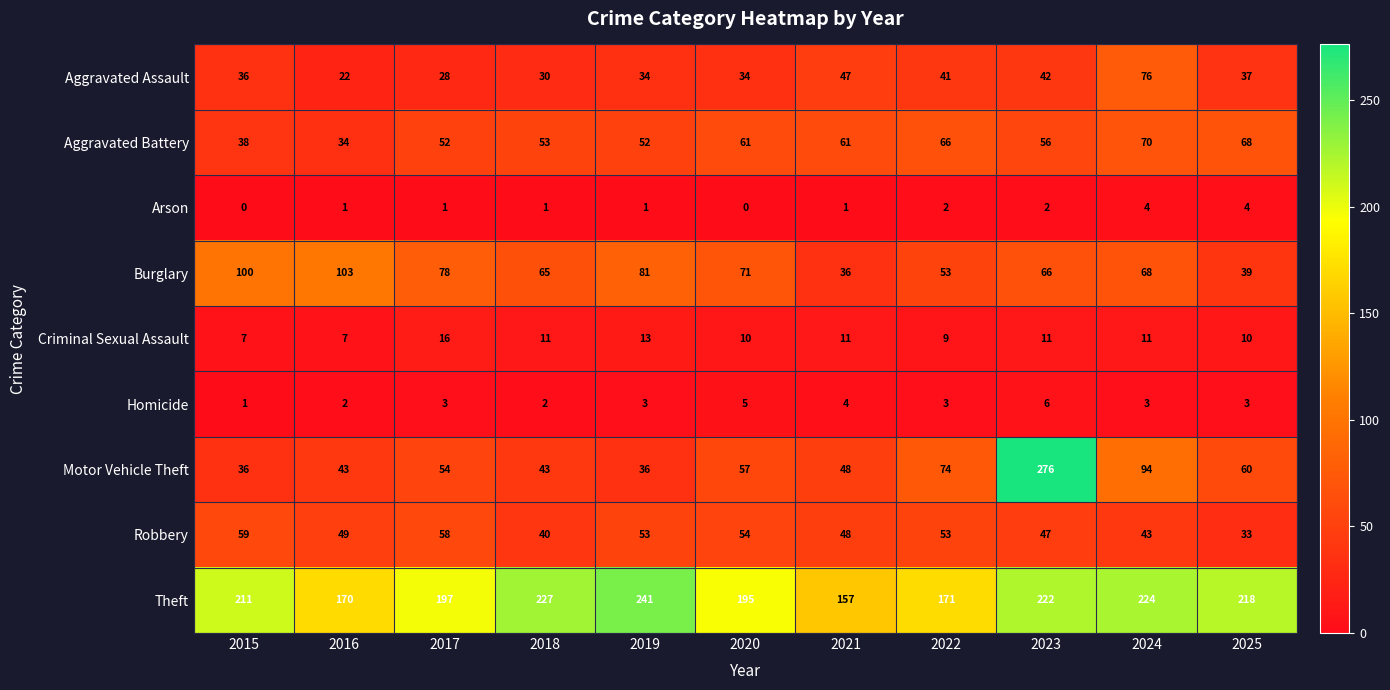

What is the greatest value displayed?

276